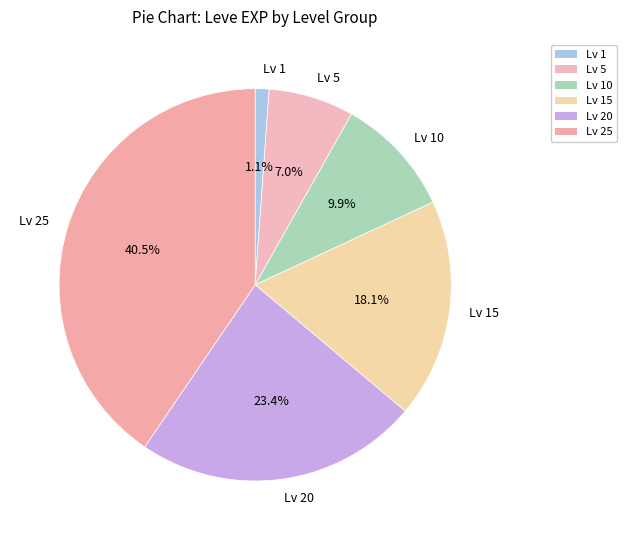

Is the sum of Lv 10 and Lv 1 greater than half?

No